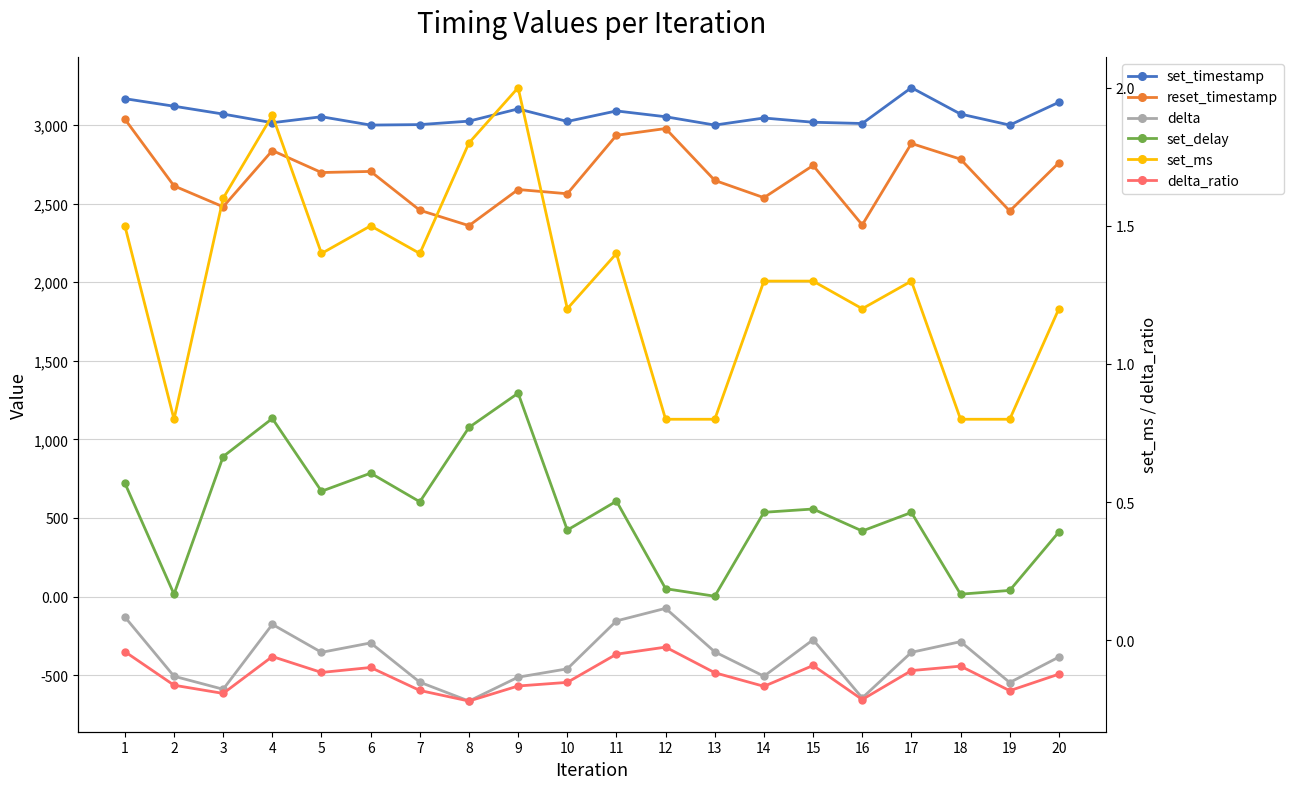

What is the difference between the highest and lowest values at 6?

3295.0